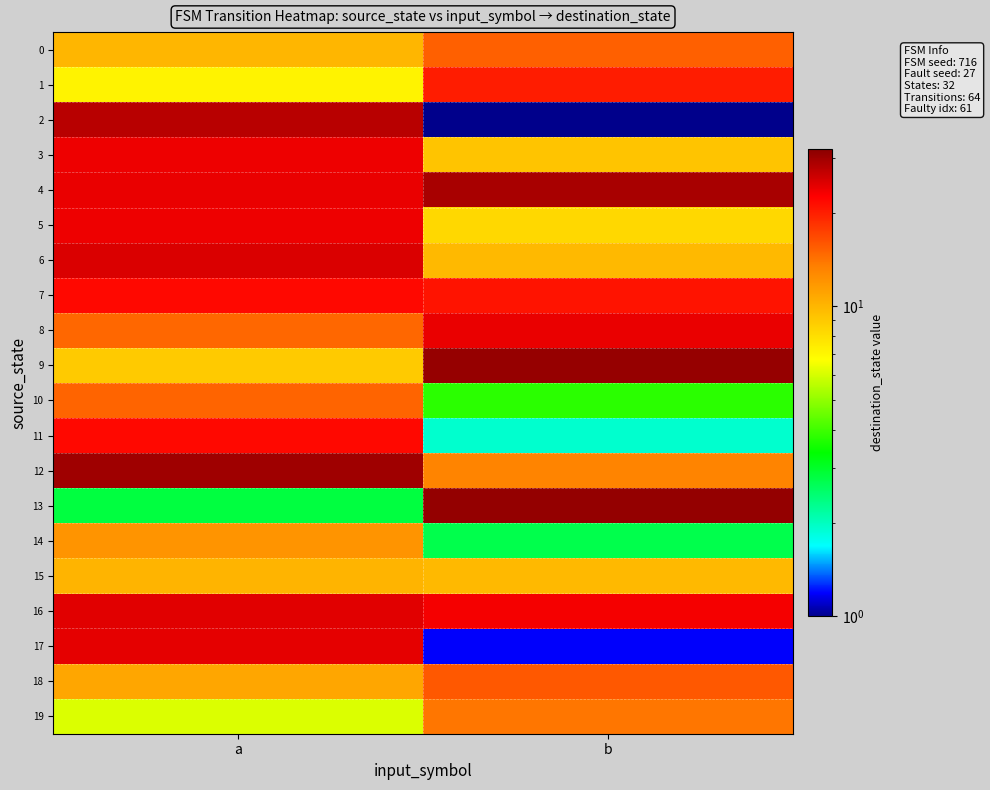

At which category is the sum across all series the highest?

a